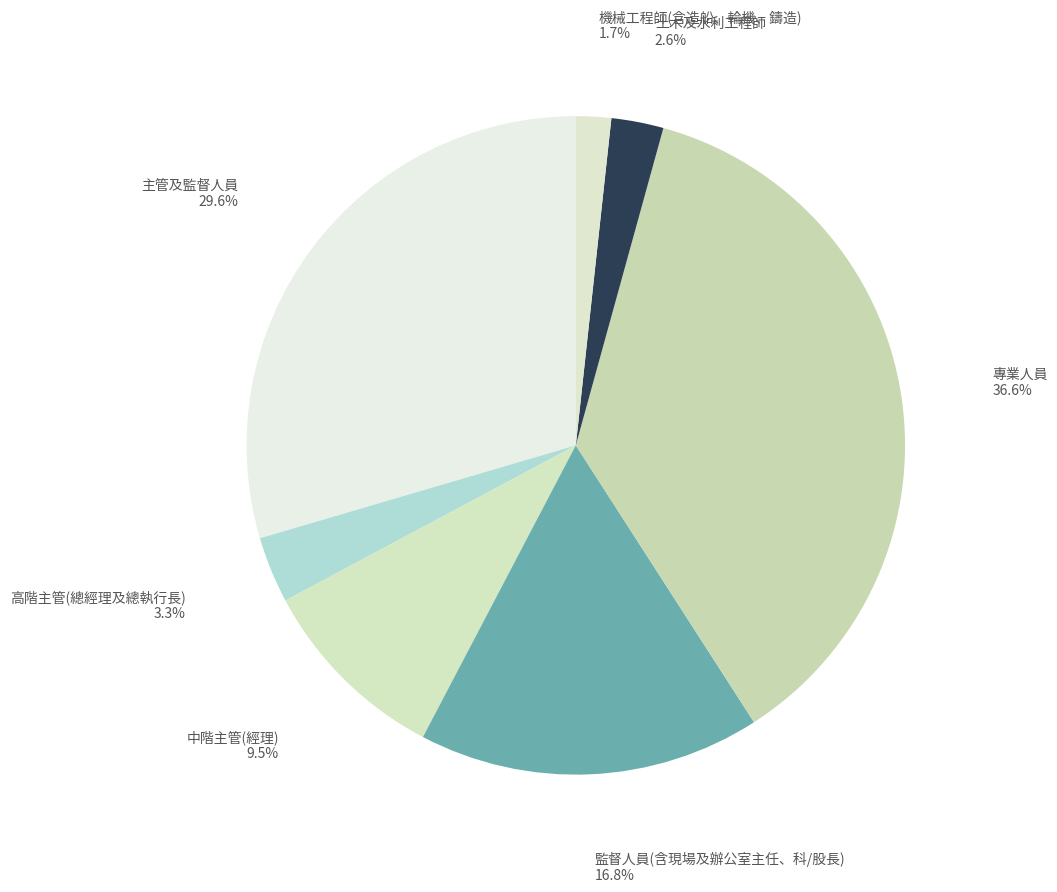

What is the smallest slice in the pie chart?

機械工程師(含造船、輪機、鑄造)